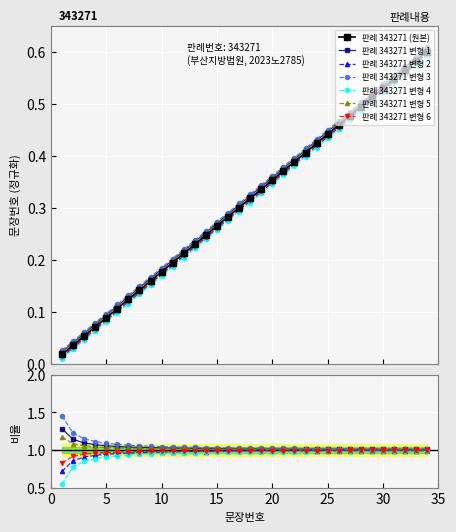

Reading right to left, transcribe all the data shown in this chart.

34=0.6	33=0.6	32=0.6	31=0.5	30=0.5	29=0.5	28=0.5	27=0.5	26=0.5	25=0.4	24=0.4	23=0.4	22=0.4	21=0.4	20=0.4	19=0.3	18=0.3	17=0.3	16=0.3	15=0.3	14=0.2	13=0.2	12=0.2	11=0.2	10=0.2	9=0.2	8=0.1	7=0.1	6=0.1	5=0.1	4=0.1	3=0.1	2=0.0	1=0.0